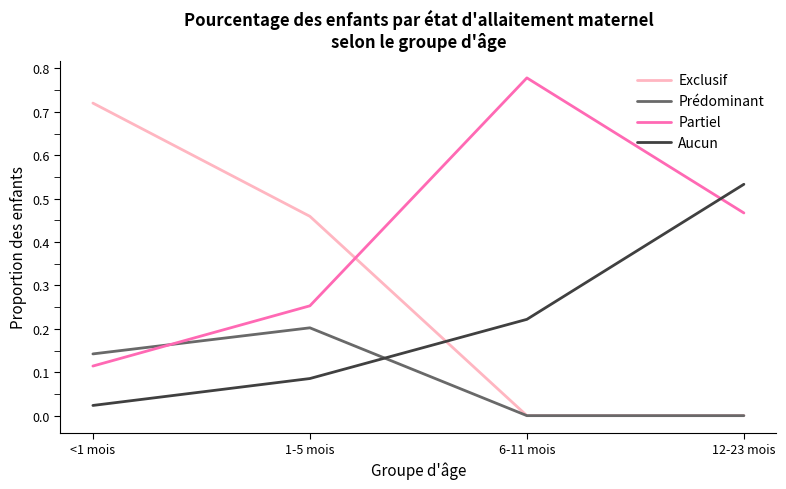

Between <1 mois and 1-5 mois, which series saw the biggest shift?

Exclusif